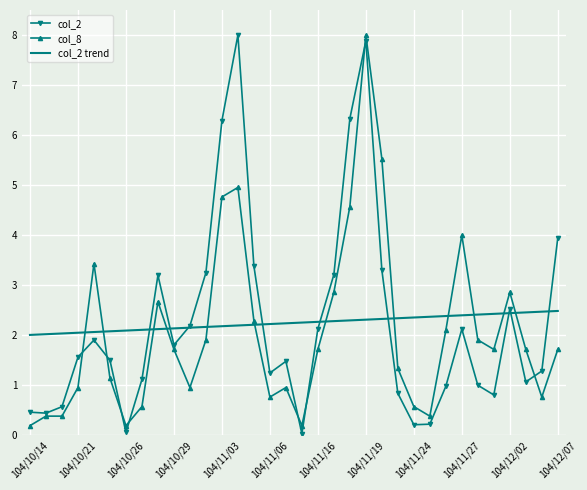

Which series has the largest range (max minus min)?

col_2